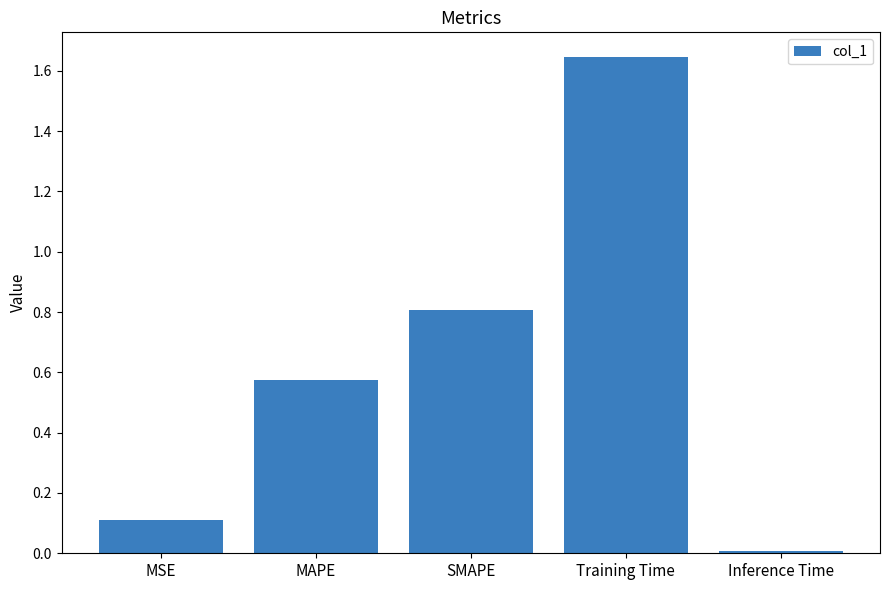

What position from the right is MSE?

5